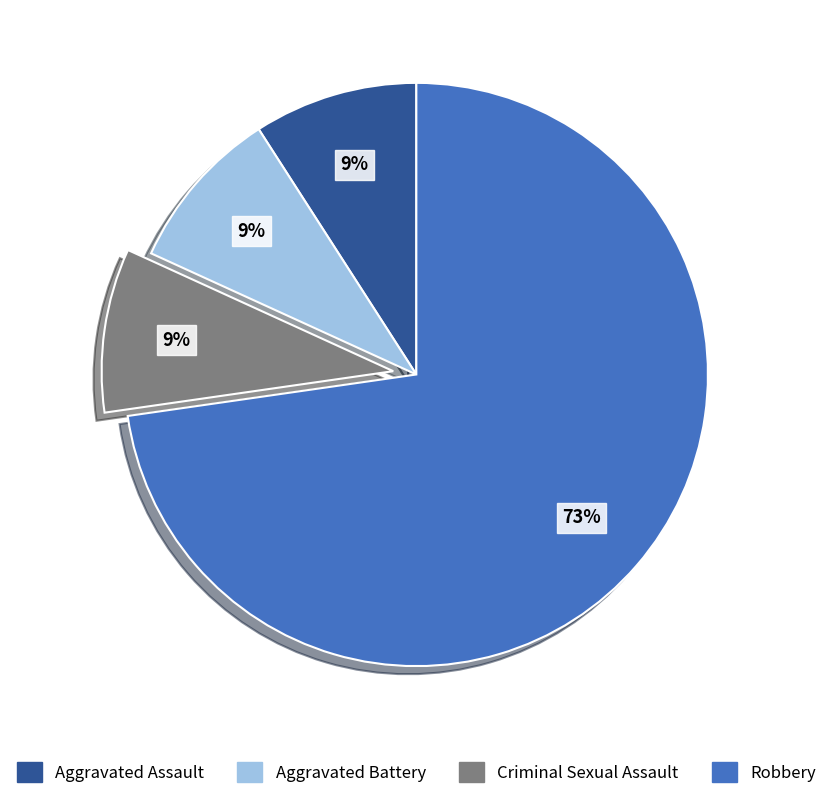

To the nearest percent, what is the difference between the largest and smallest slice percentages?

64%